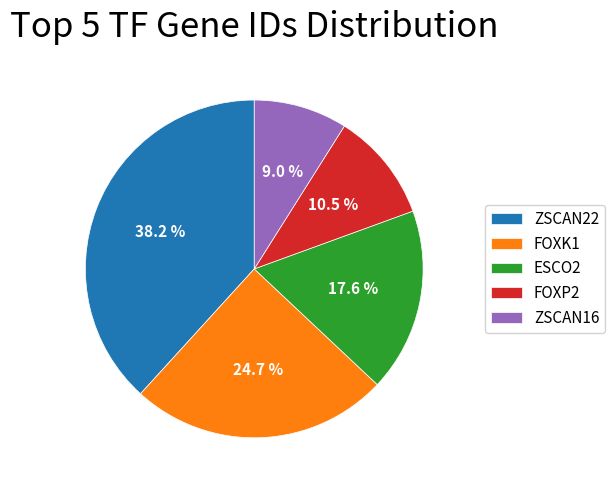

Approximately how many times larger is the value at FOXK1 compared to ESCO2?

1.4